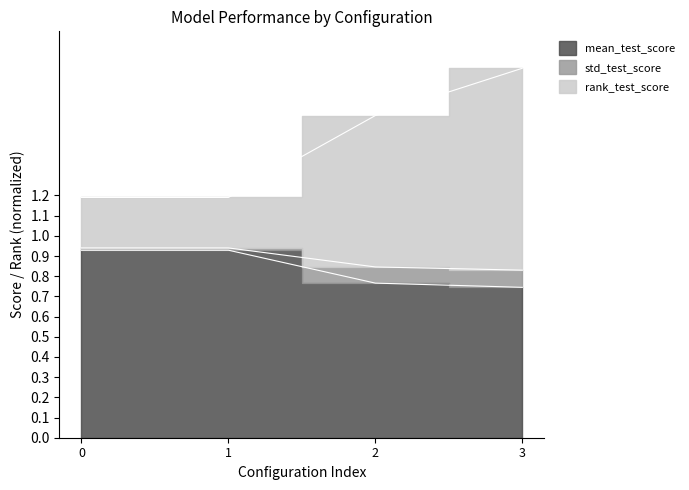

Reading left to right, what are all the values shown in this chart?

mean_test_score: 0.9	0.9	0.8	0.7
std_test_score: 0.9	0.9	0.8	0.8
rank_test_score: 1.2	1.2	1.6	1.8